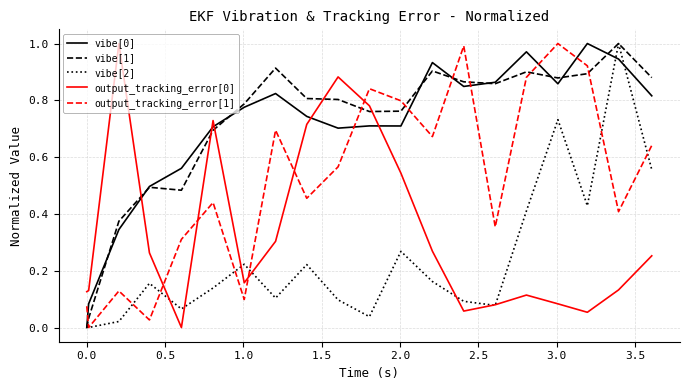

Which series ends up on top after the final intersection of vibe[1] and output_tracking_error[1]?

vibe[1]